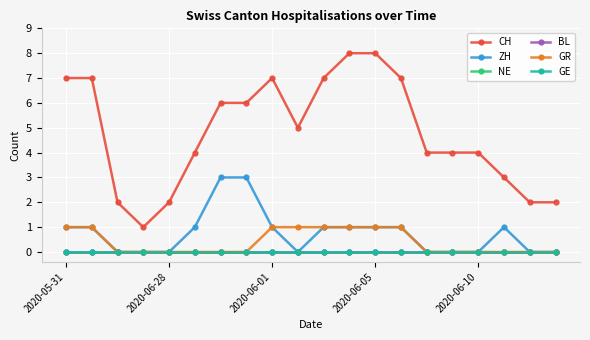

Does the chart have visible grid lines?

Yes